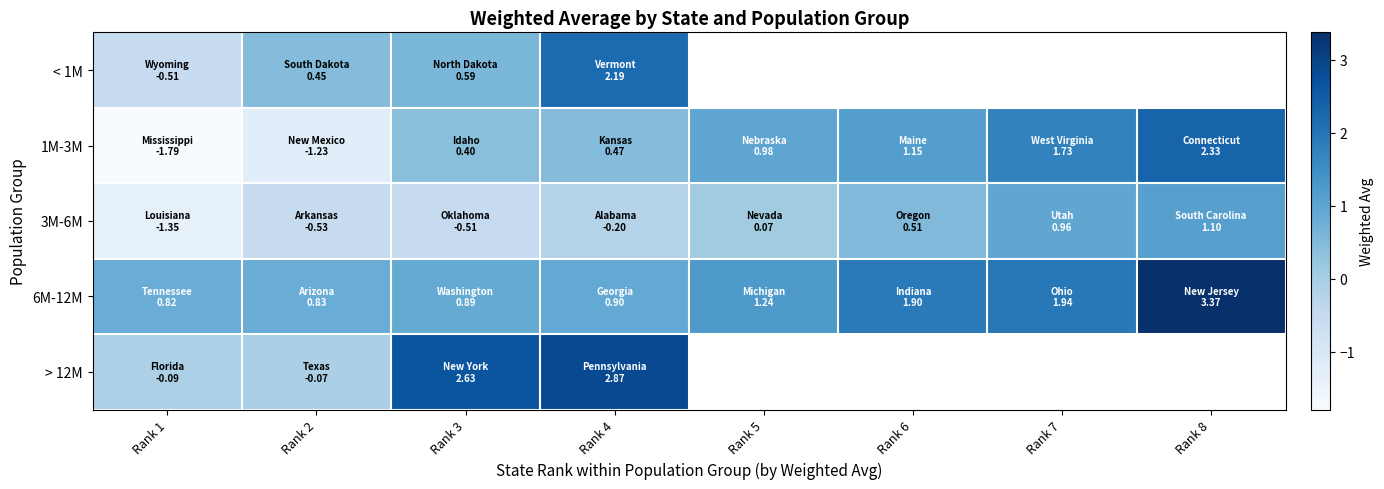

Rank the categories by 6M-12M value from highest to lowest.

Rank 8, Rank 7, Rank 6, Rank 5, Rank 4, Rank 3, Rank 2, Rank 1